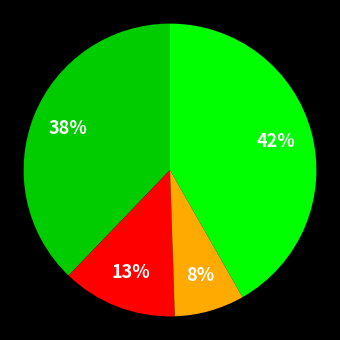

To the nearest percent, what is the difference between the largest and smallest slice percentages?

34%